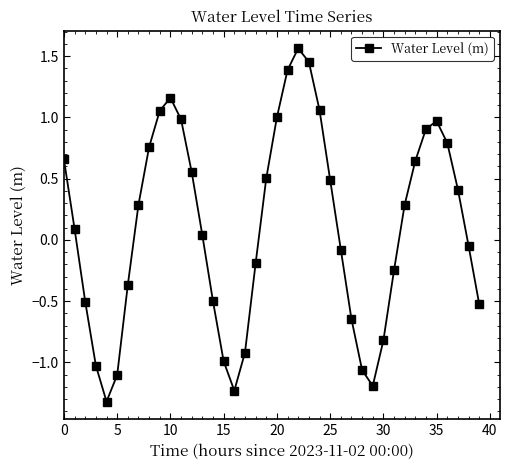

How many points are lower than both their immediate neighbors (excluding endpoints)?

3